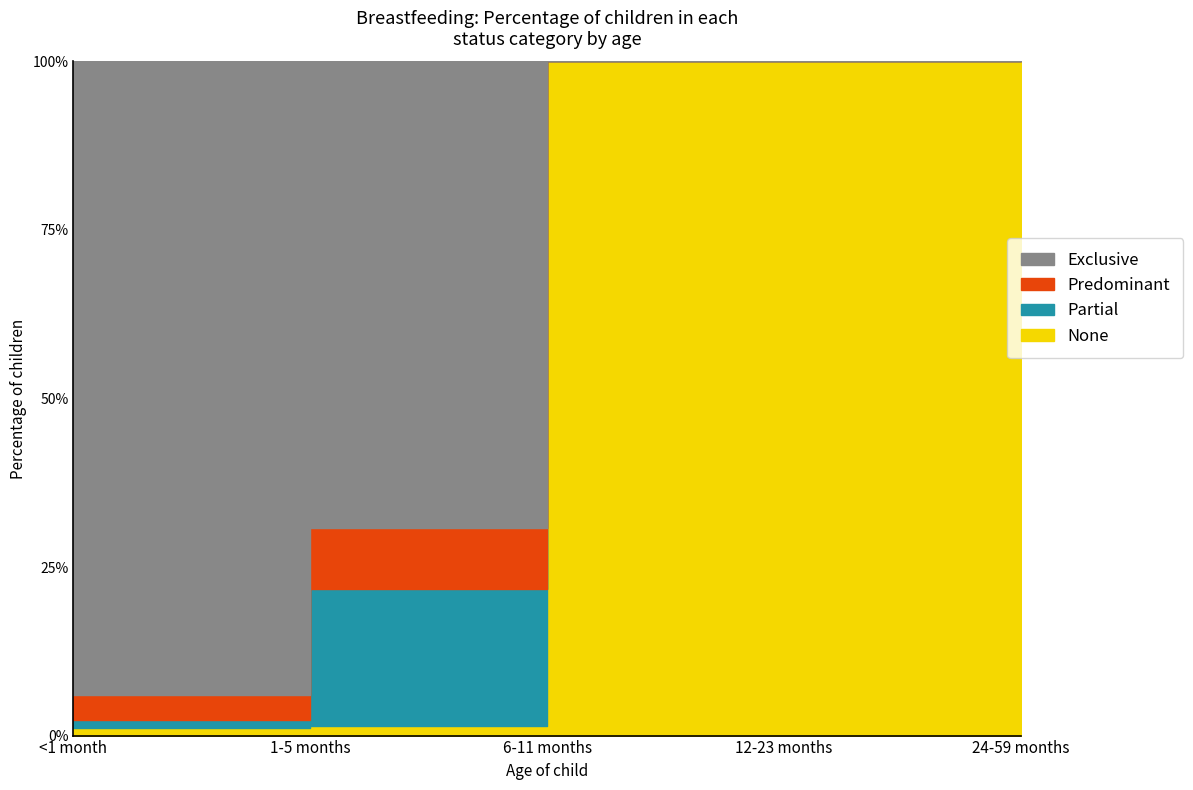

At which category is the sum across all series the highest?

6-11 months